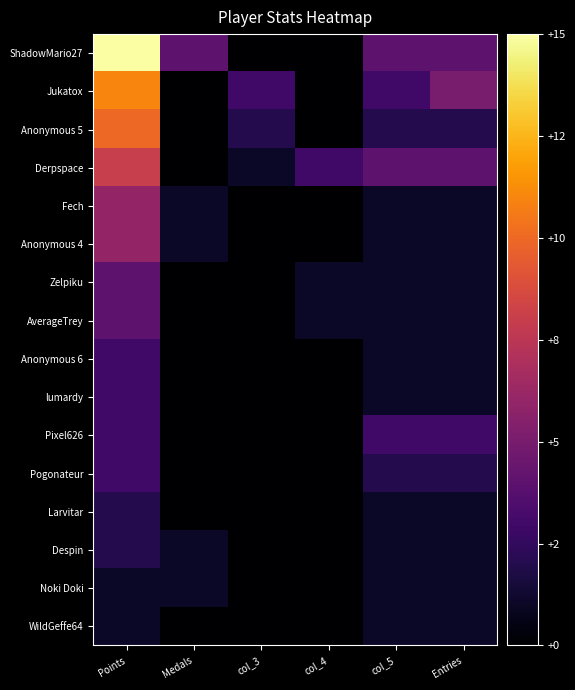

What is the spread (max minus min) of values at Entries?

4